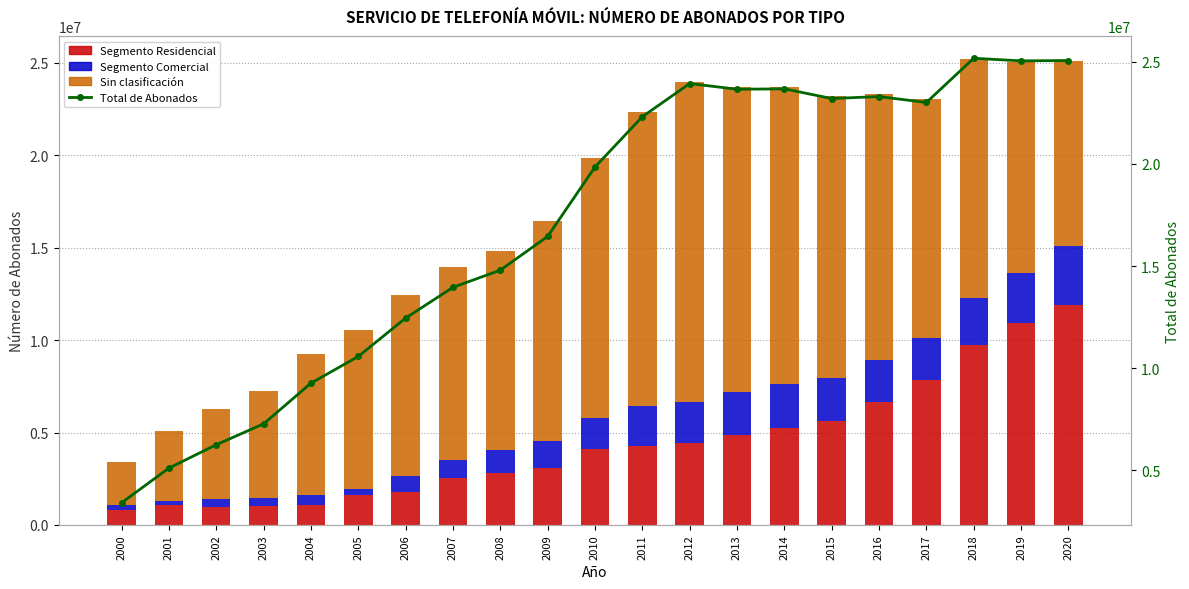

Is the value of Número de abonados sin clasificación at 2010 greater than the value of Número de abonados Segmento Residencial at 2010?

Yes